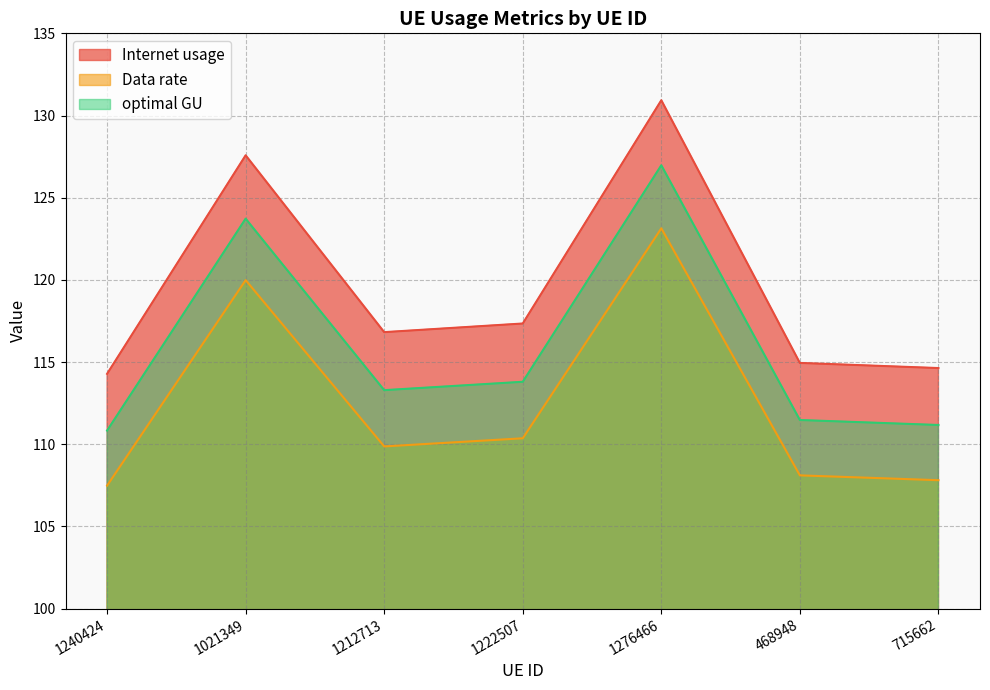

True or false: optimal GU has a value of 123.7 at 1021349.

True